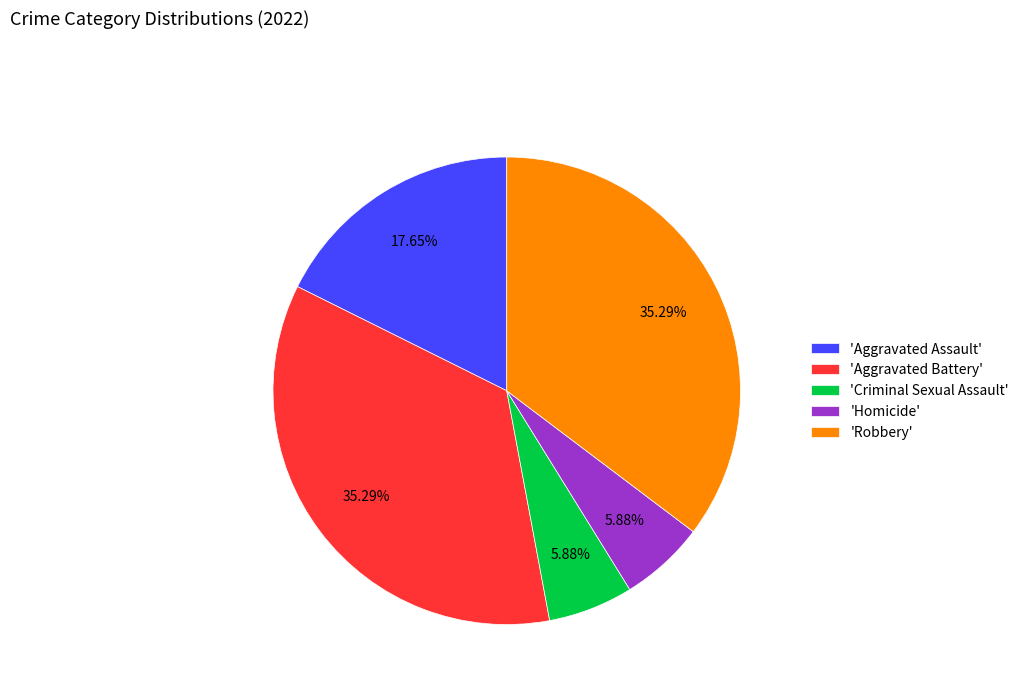

Between 'Criminal Sexual Assault' and 'Aggravated Assault', which is larger?

'Aggravated Assault'